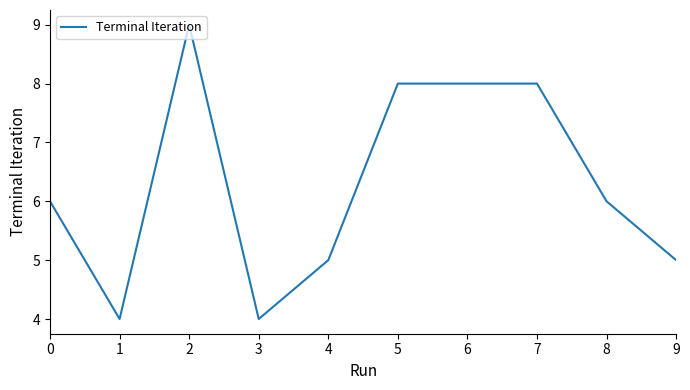

What is the difference between the second highest and second lowest values?

4